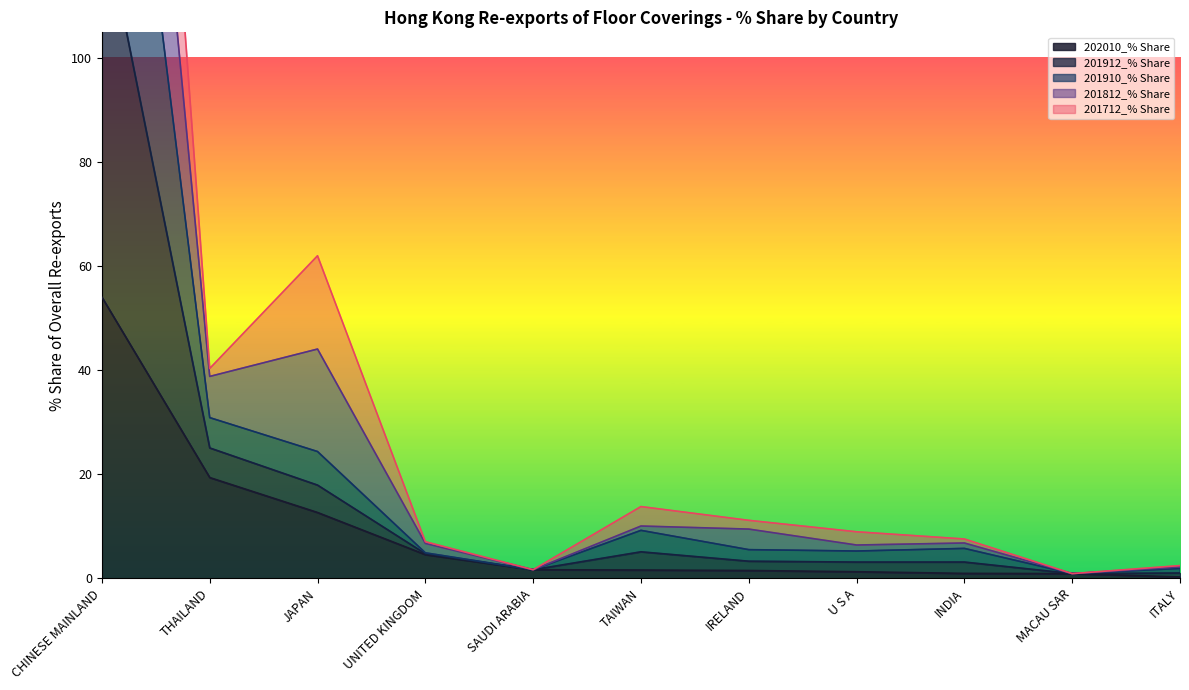

Rank the categories by 201812_% Share value from highest to lowest.

CHINESE MAINLAND, JAPAN, THAILAND, TAIWAN, IRELAND, U S A, INDIA, UNITED KINGDOM, ITALY, SAUDI ARABIA, MACAU SAR